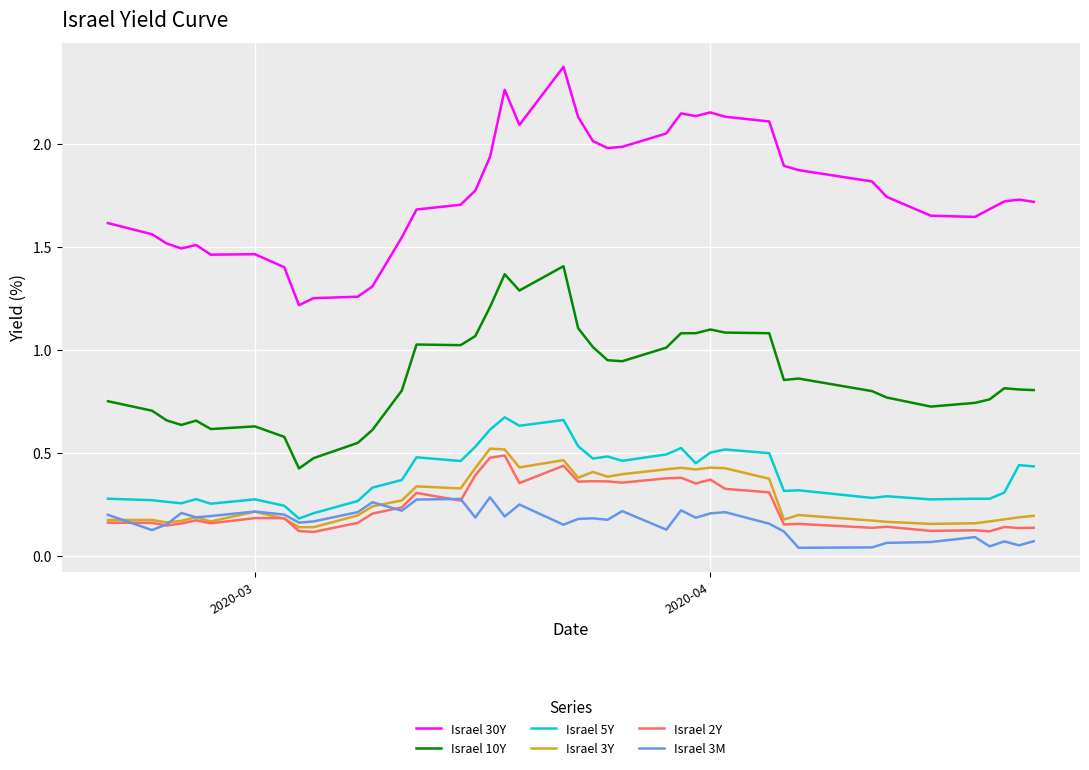

True or false: Israel 30Y and Israel 3M intersect in this chart.

False